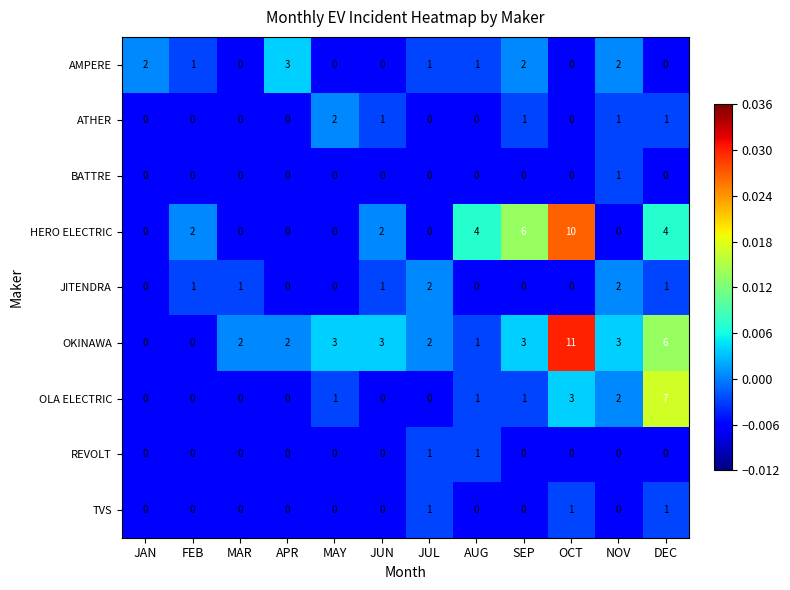

Which label corresponds to the largest value in the chart?

OCT